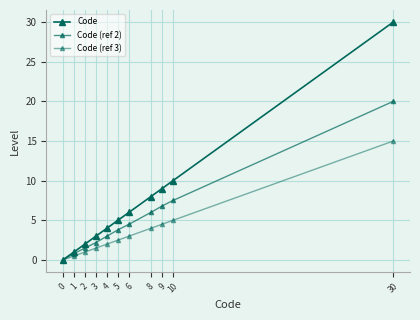

How many series are shown in this chart?

3